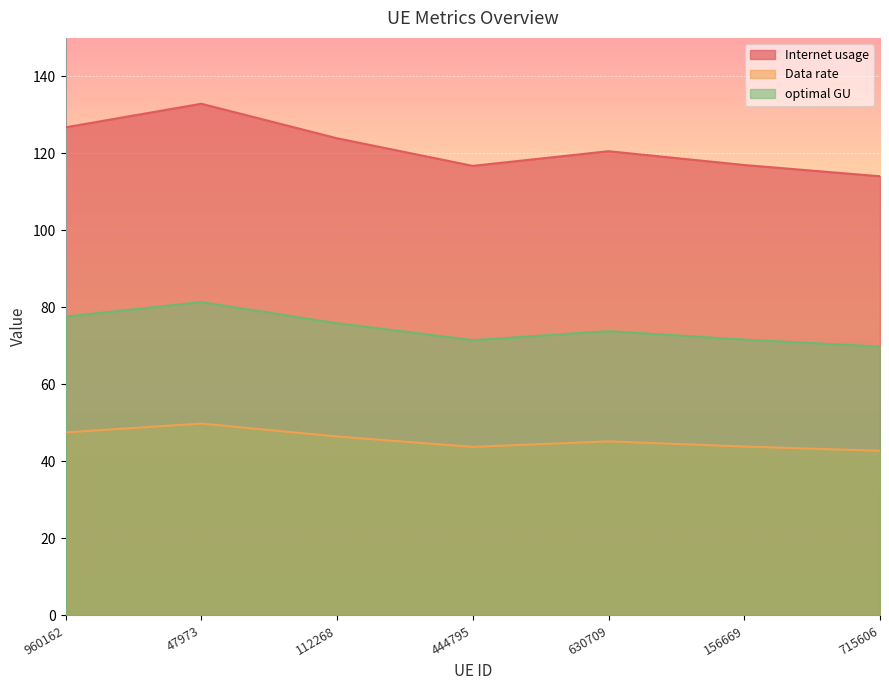

What value does the optimal GU series have at 47973?

81.4